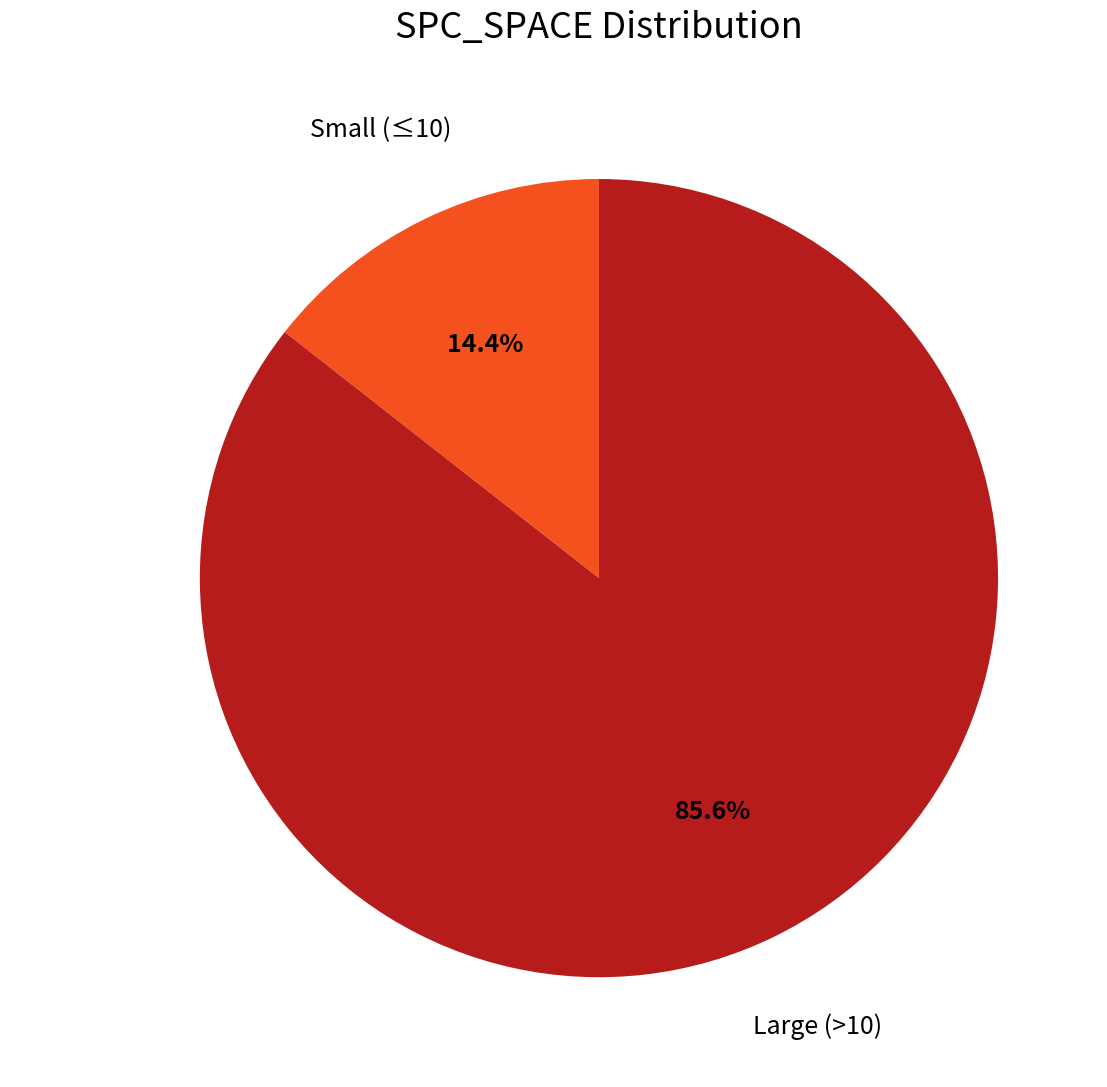

Is there any slice that represents more than half of the pie?

Yes